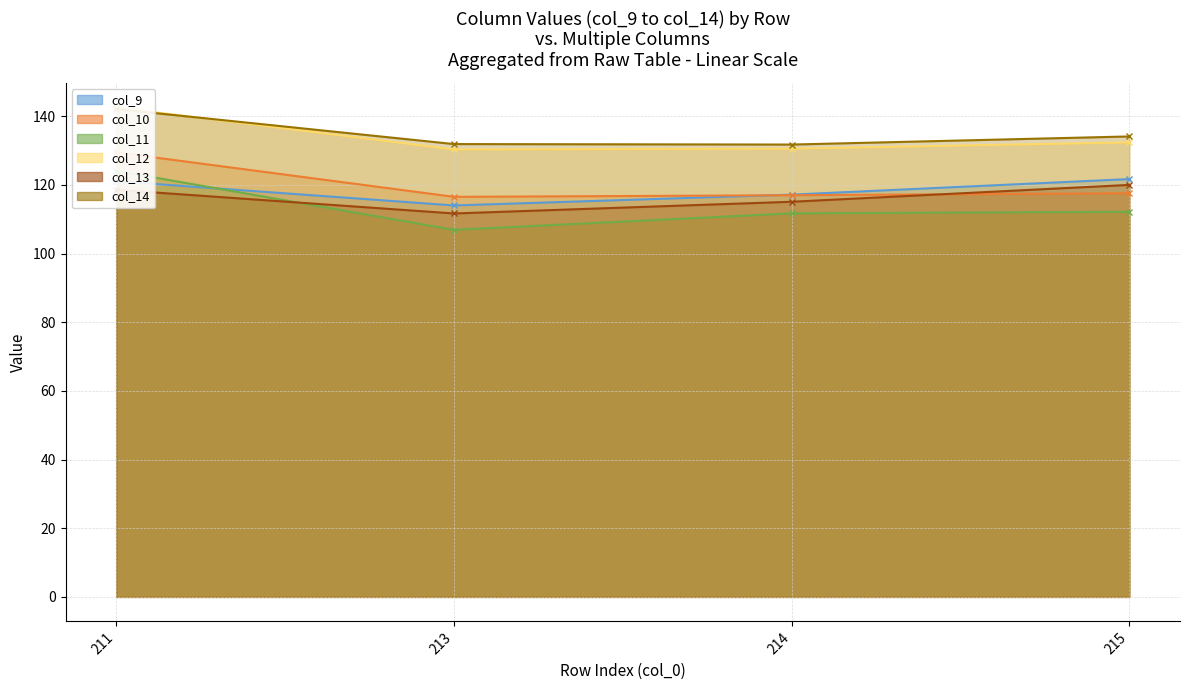

What is the approximate value of col_11 at 213?

106.9